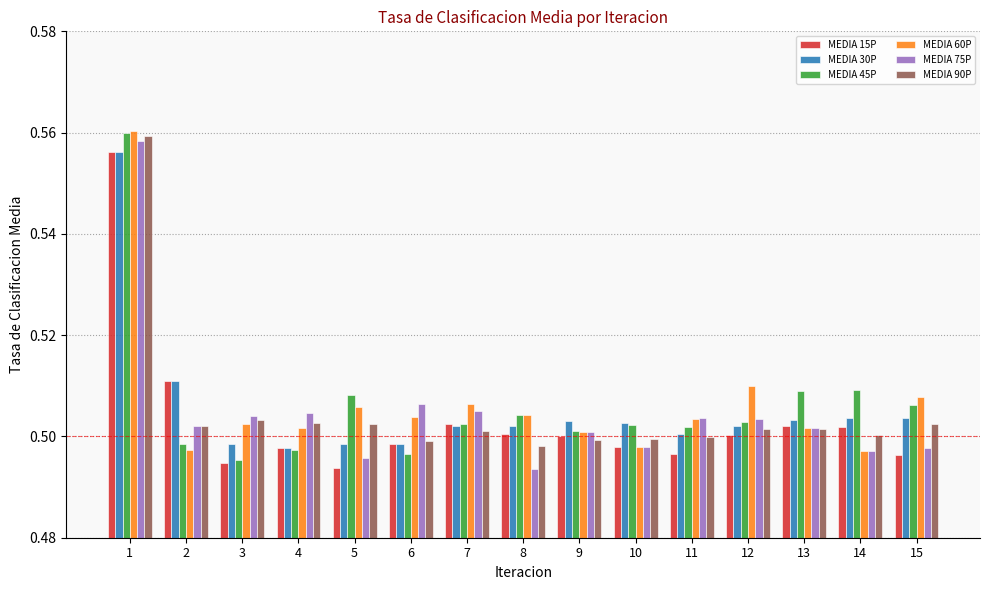

How many MEDIA 45P values are between 0 and 1?

15